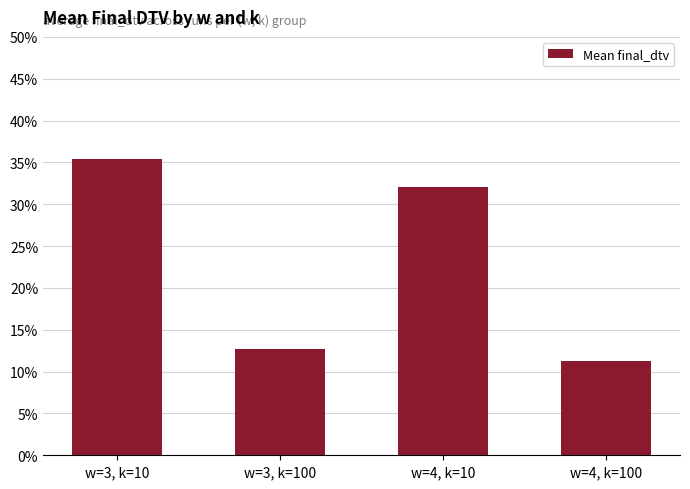

What is the minimum value shown in the chart?

0.1